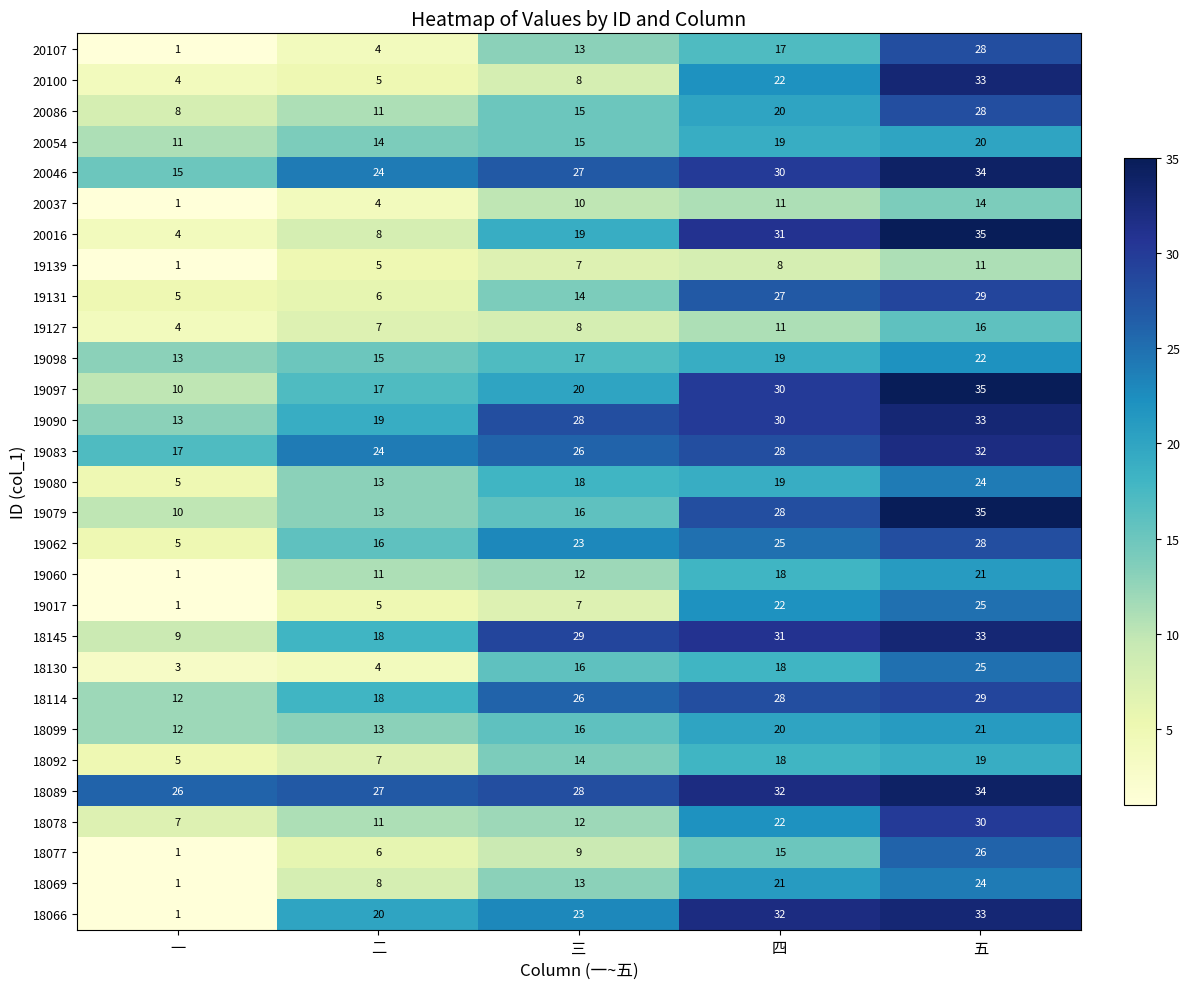

How many data points does each series have?

5